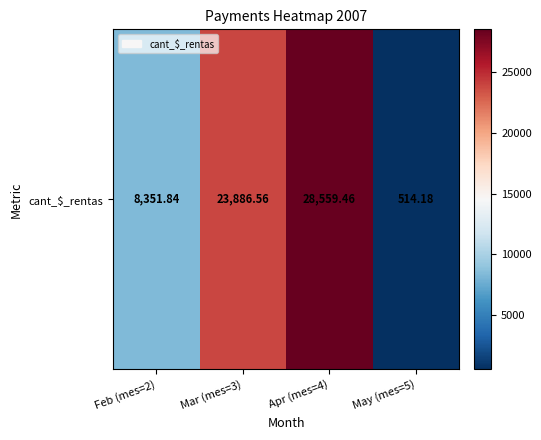

What is the approximate value at Mar (mes=3)?

23886.6